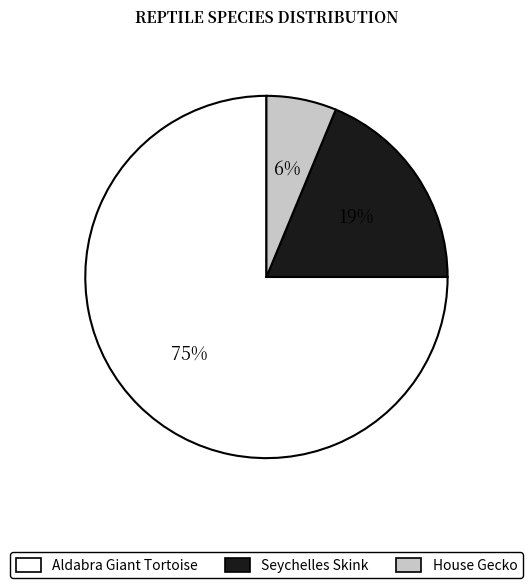

Which category accounts for the majority?

Aldabra Giant Tortoise